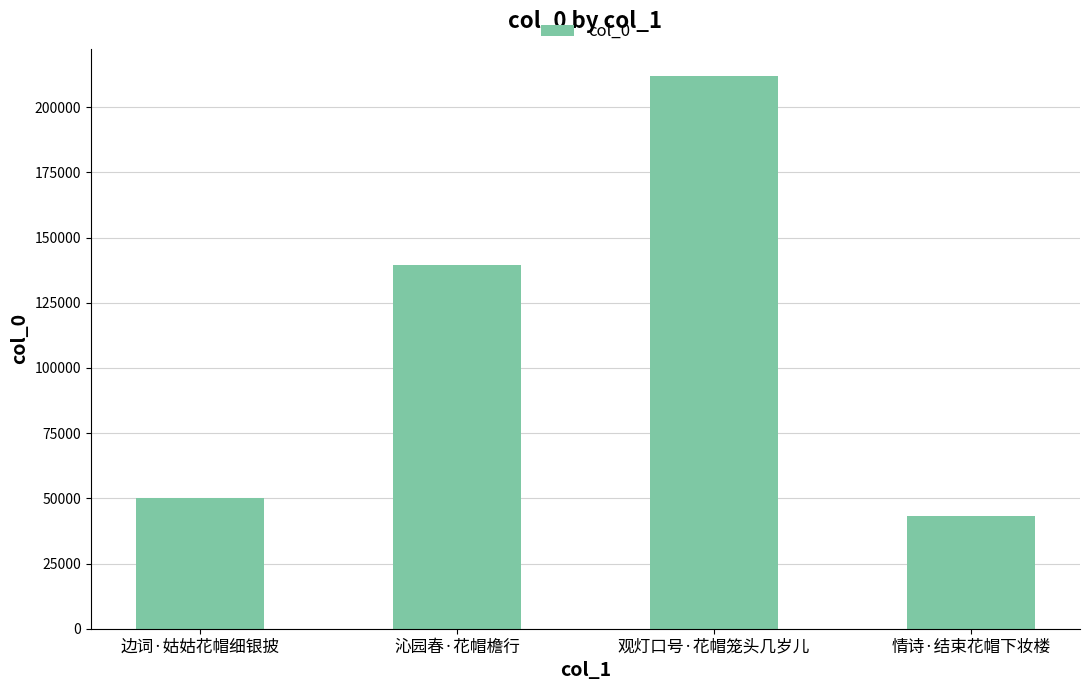

Does the chart contain any negative values?

No